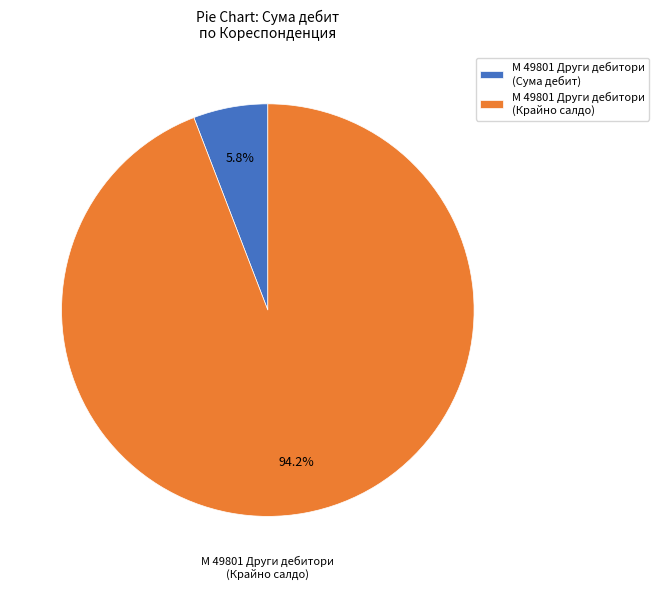

What is the majority slice?

М 49801 Други дебитори (Крайно салдо)